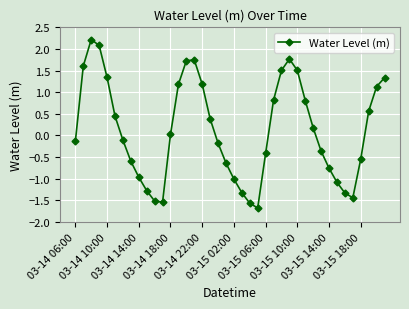

What is the difference between the maximum and second lowest values?

3.8